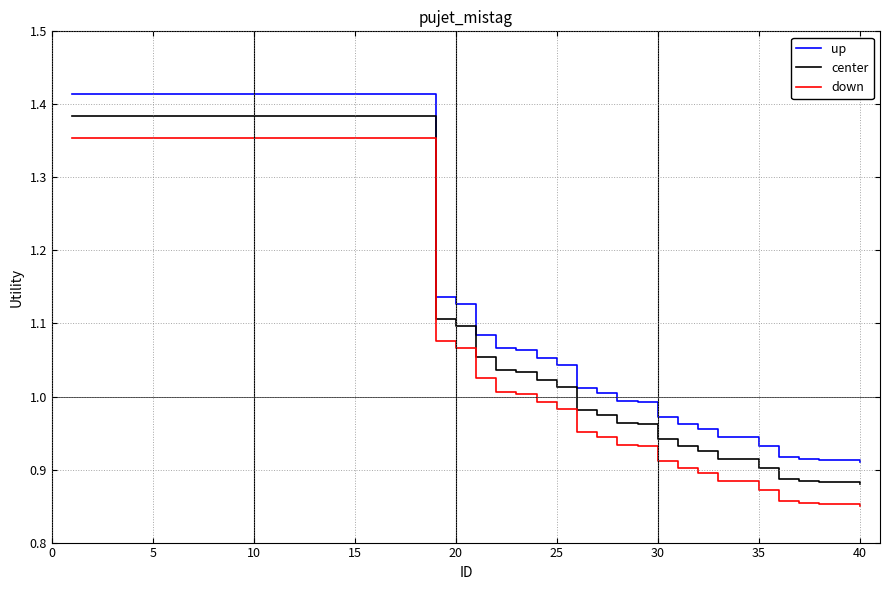

True or false: up and down cross at least once.

False